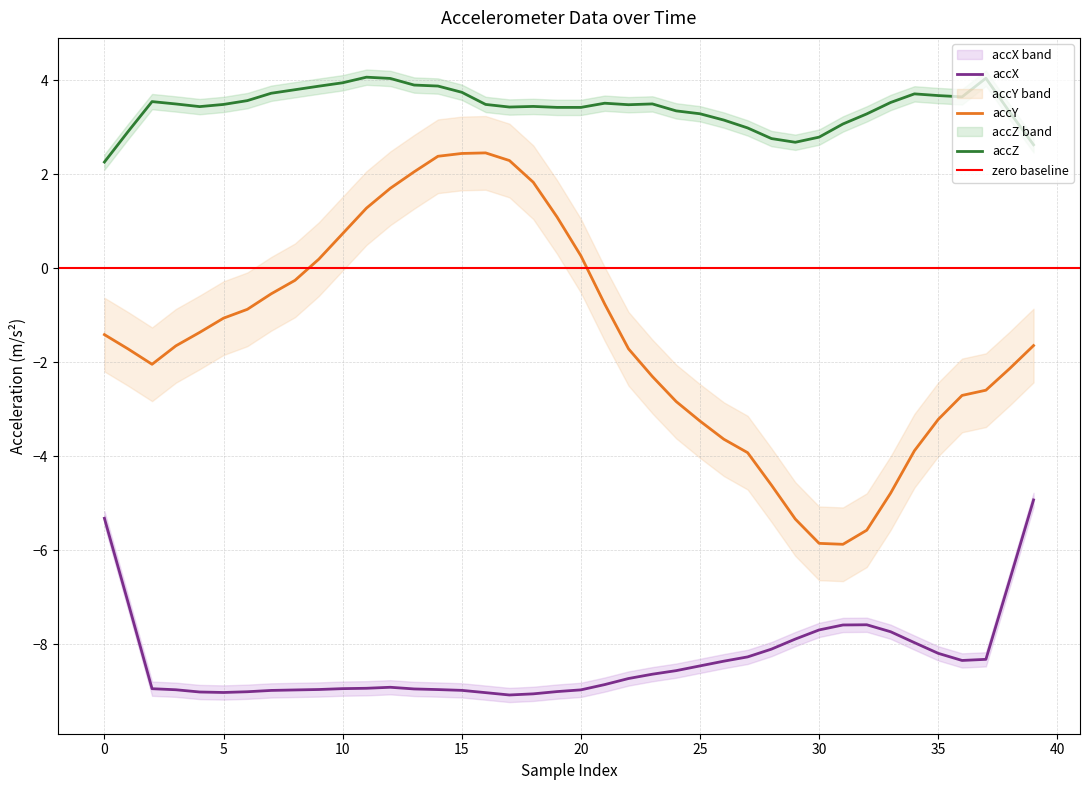

What is the value of the accX point at the 39th from the left?

-8.3